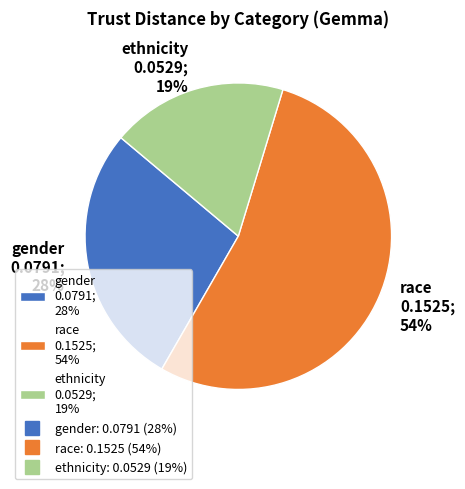

Do gender and ethnicity together represent more than half of the pie?

No